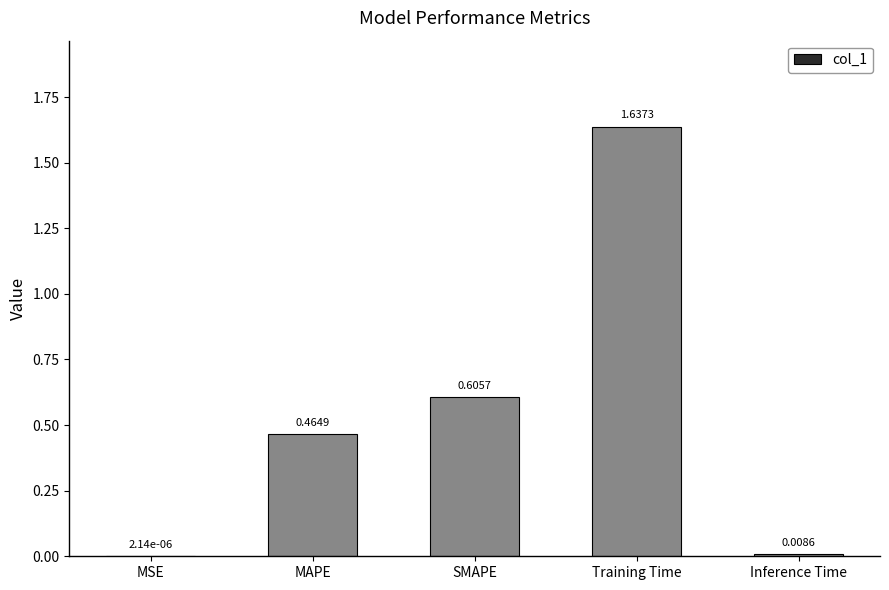

At which category does the chart reach its peak across all series?

Training Time